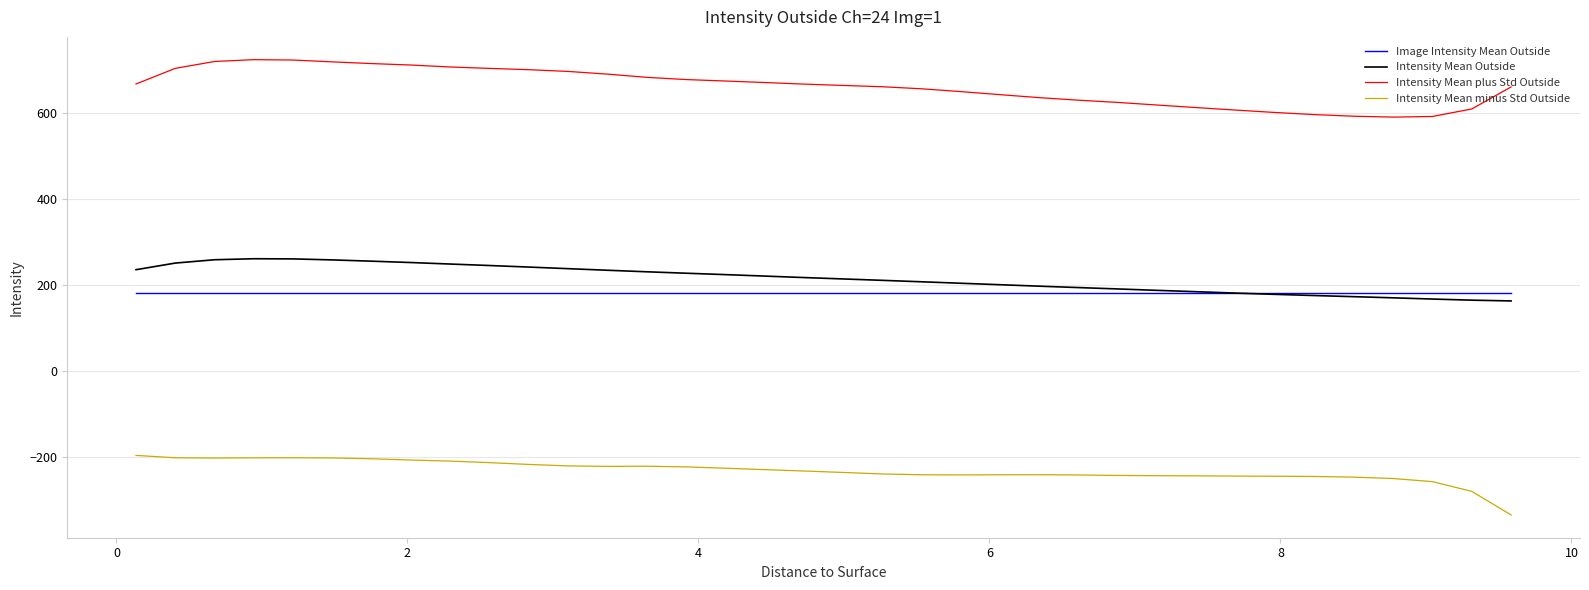

True or false: Intensity Mean minus Std Outside has more than 1 points higher than both neighbors.

True